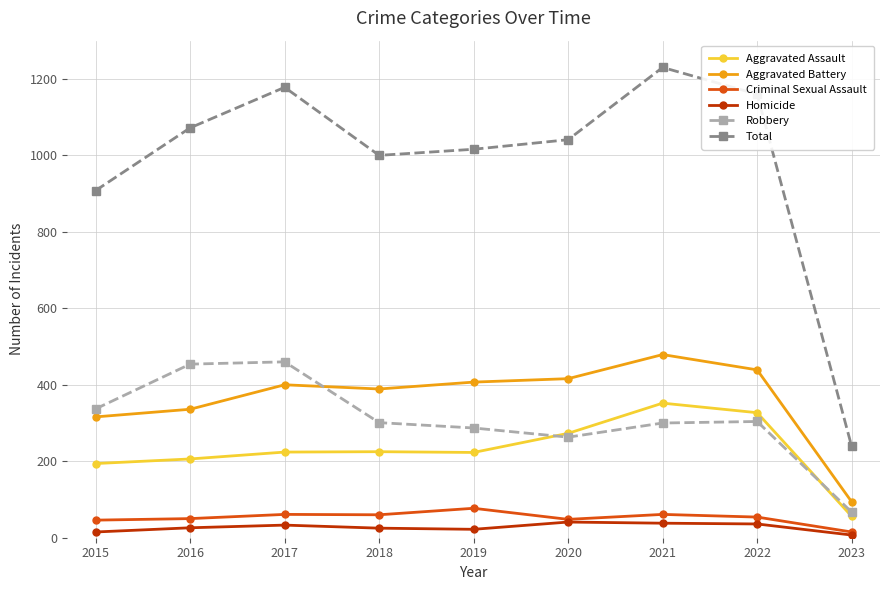

How many lines are shown in the chart?

6